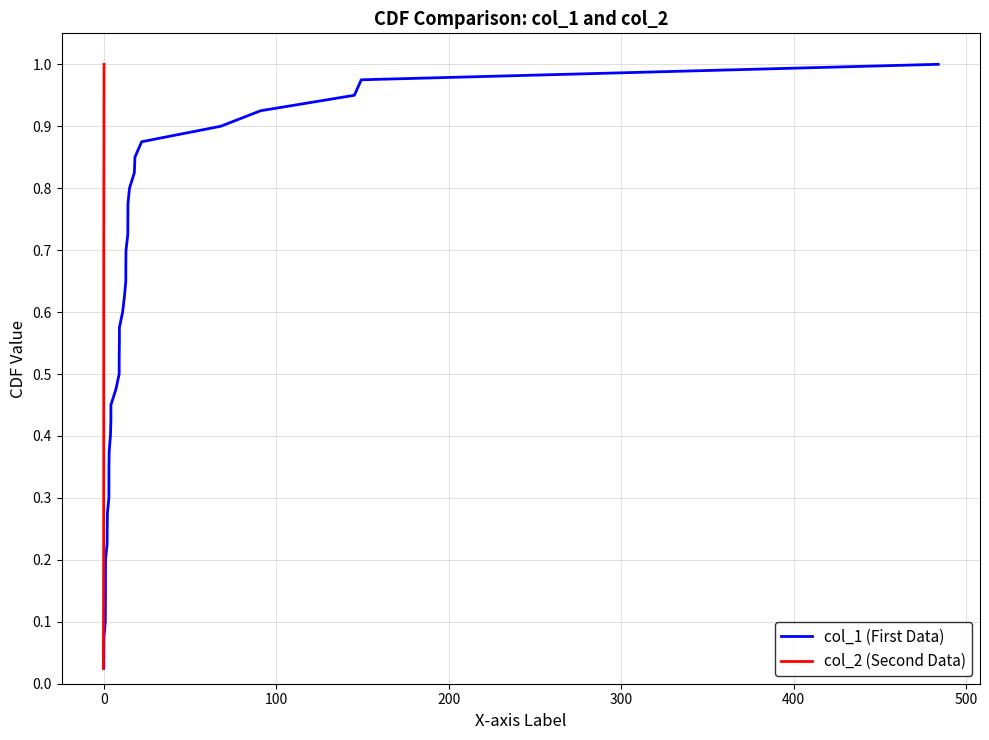

Which series has the largest range (max minus min)?

col_1 (First Data)